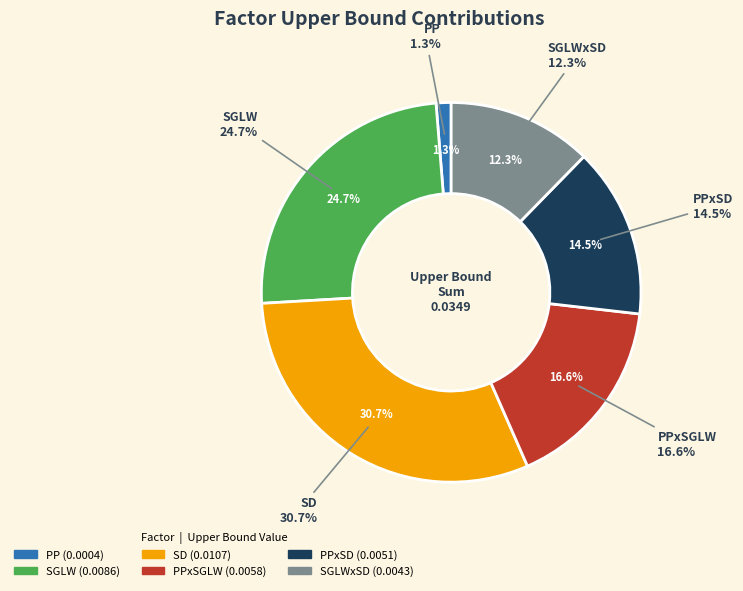

How many segments does this pie chart have?

6